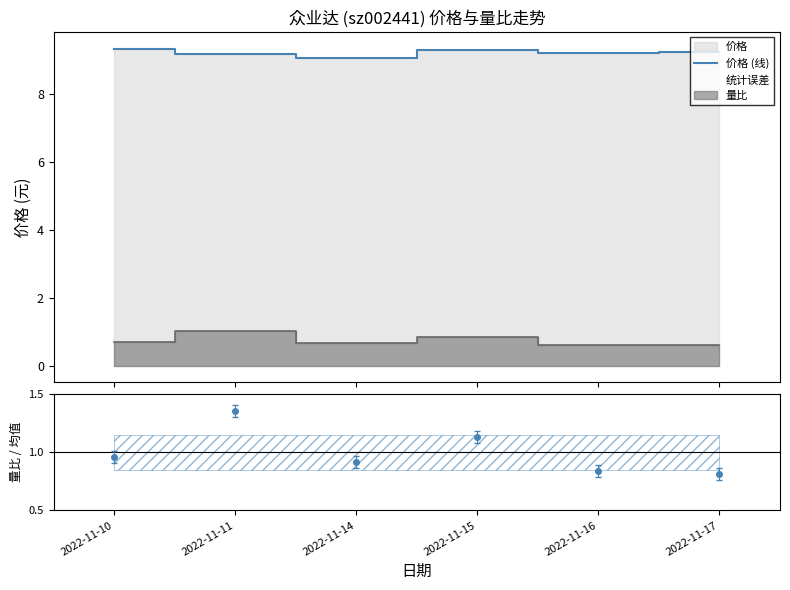

The chart shows a value of 2.9 at 2022-11-10. True or false?

False